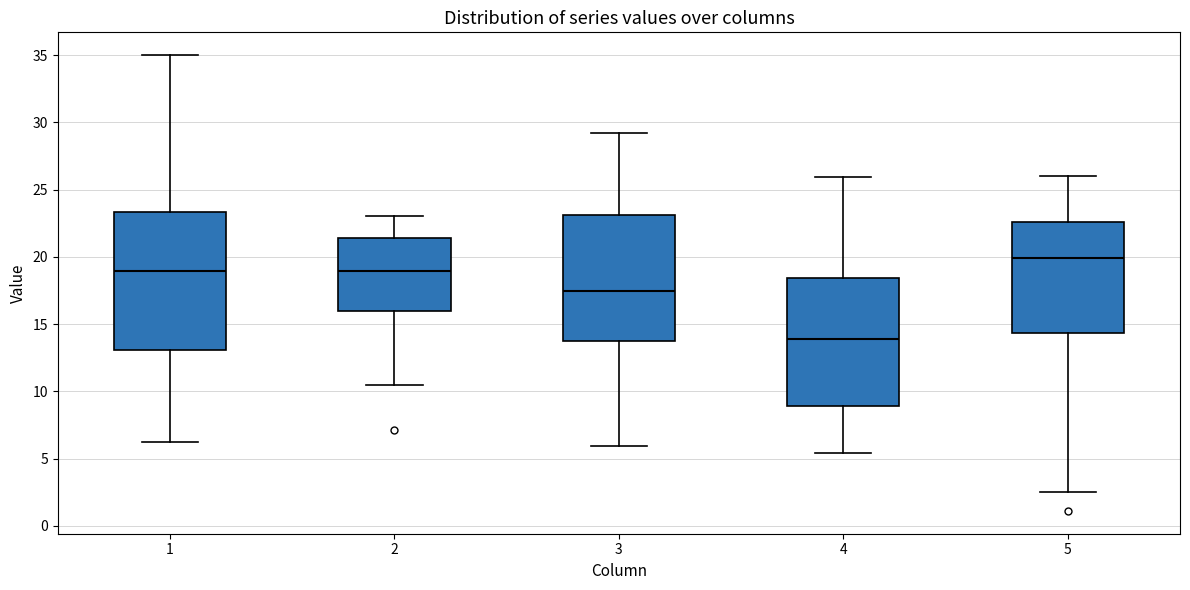

Which box has the highest median line?

5